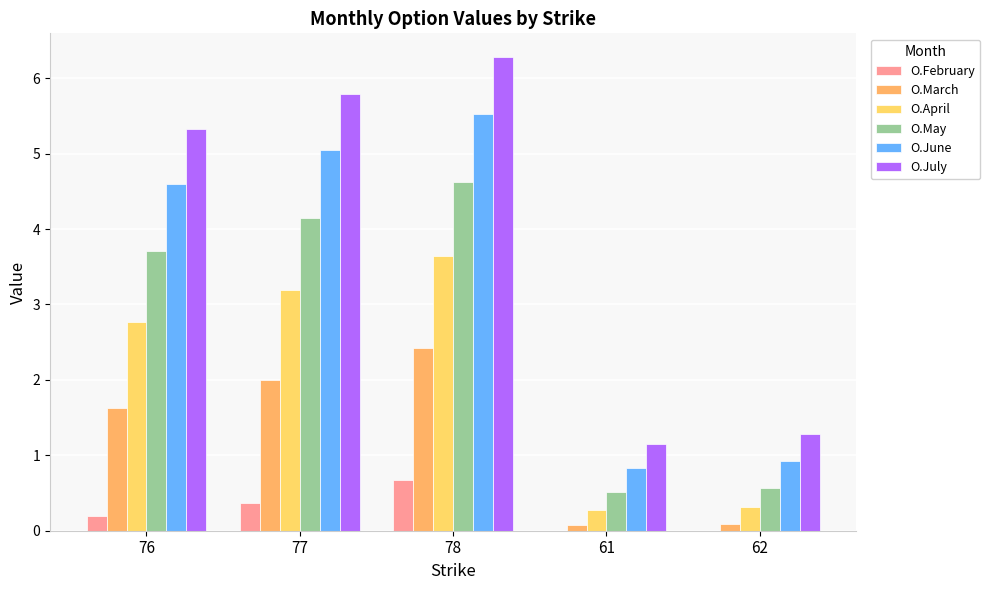

The value of O.February at 62 is 0.0. True or false?

True